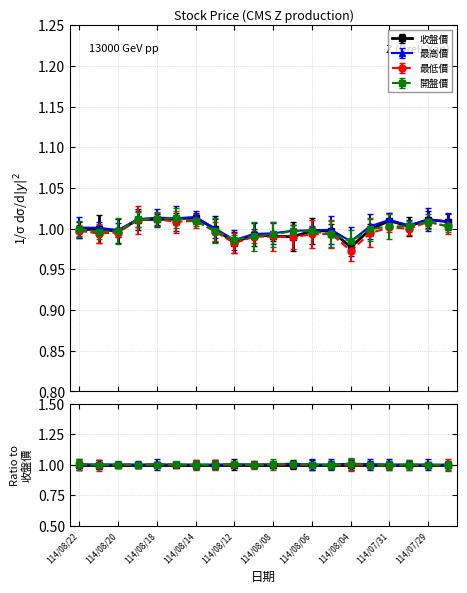

True or false: 收盤價 has more than 1 points higher than both neighbors.

True